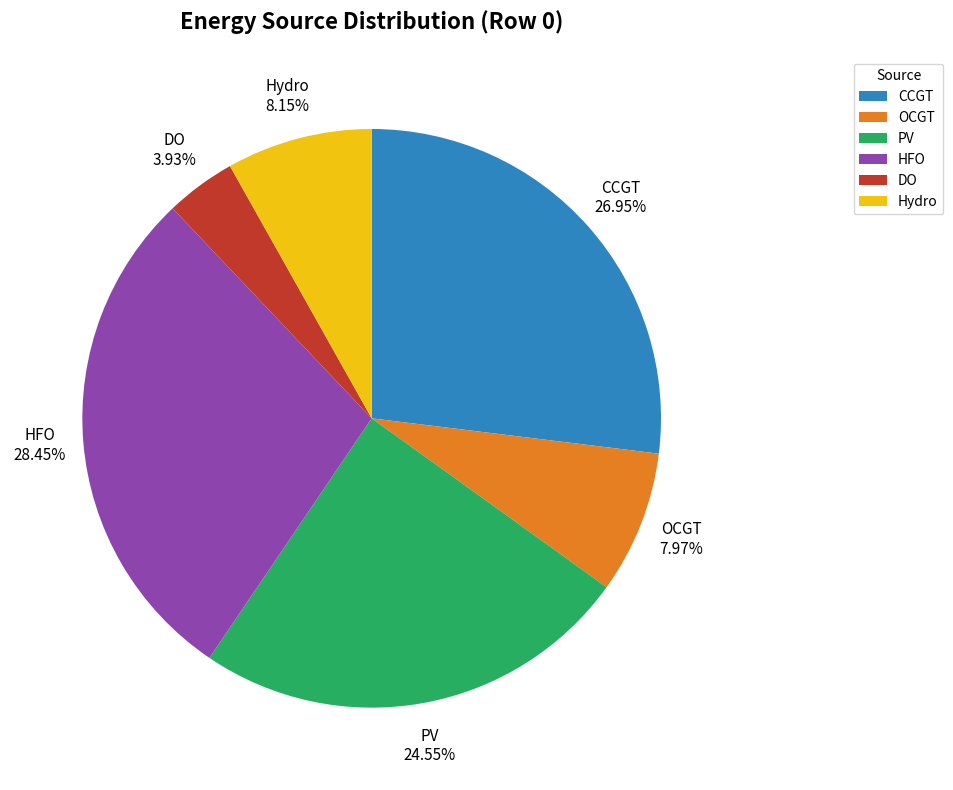

Is it true that DO is 9% of the pie?

False